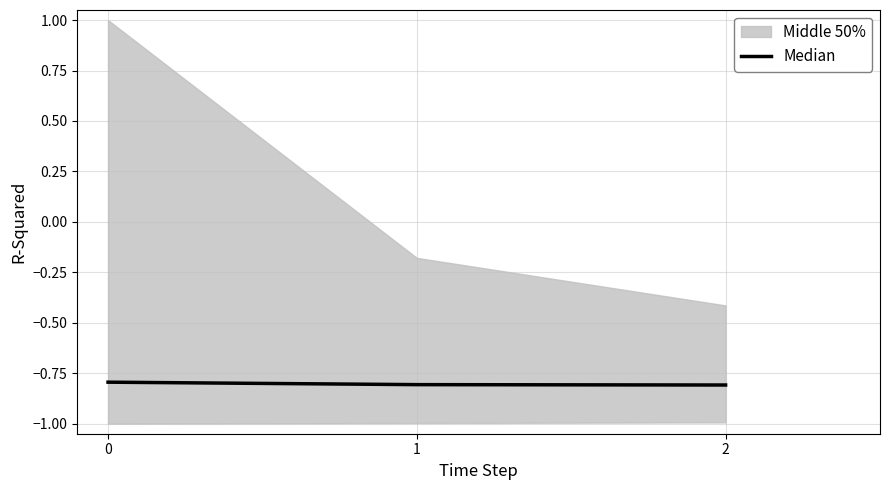

The Median series shows -0.8 at 2. True or false?

True